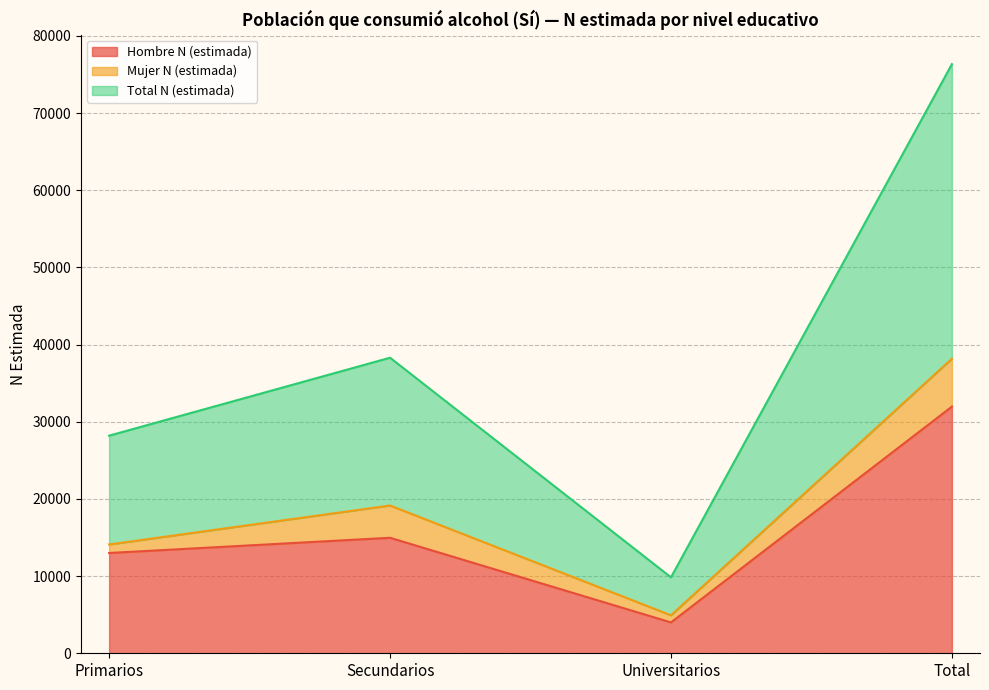

Is the value of Hombre N (estimada) at Total greater than the value of Total N (estimada) at Primarios?

Yes